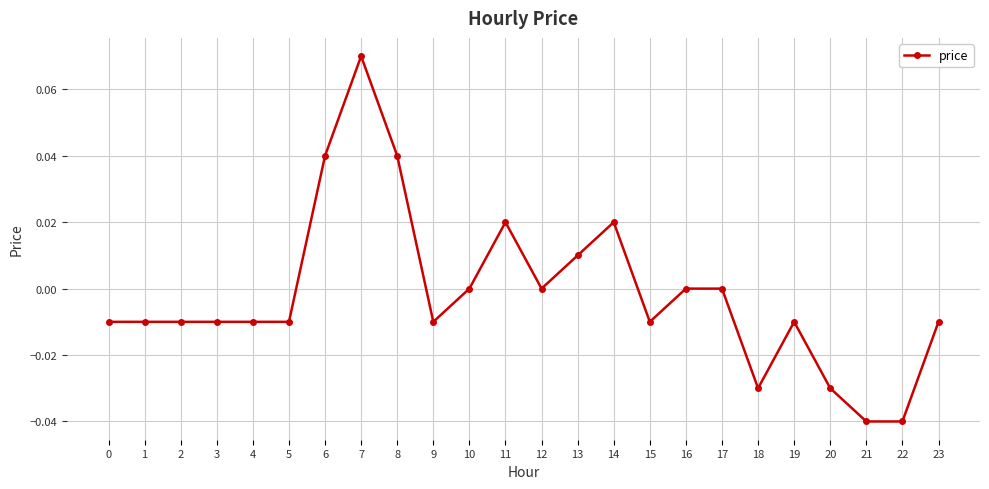

Between 18 and 22, which is larger?

18